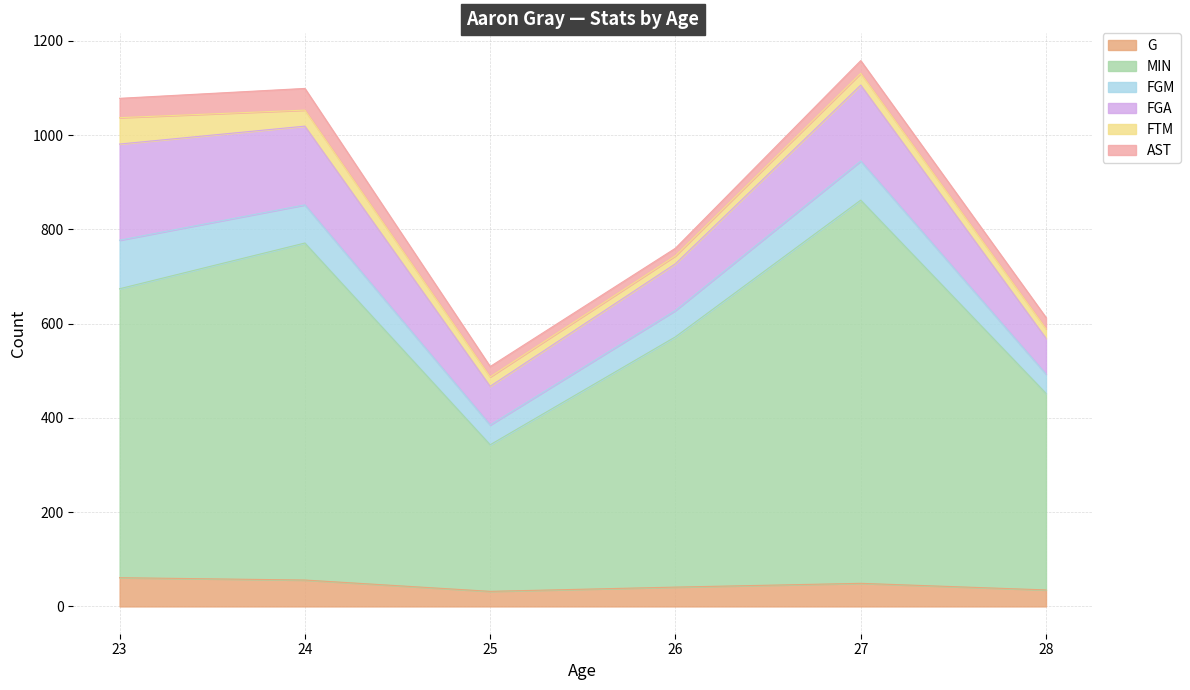

The value of FTM at 28 is 20. True or false?

True